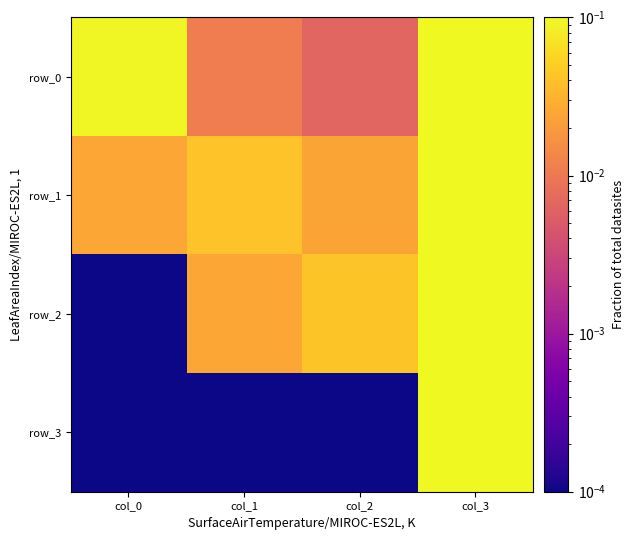

Rank the categories by row_0 value from highest to lowest.

col_3, col_0, col_1, col_2